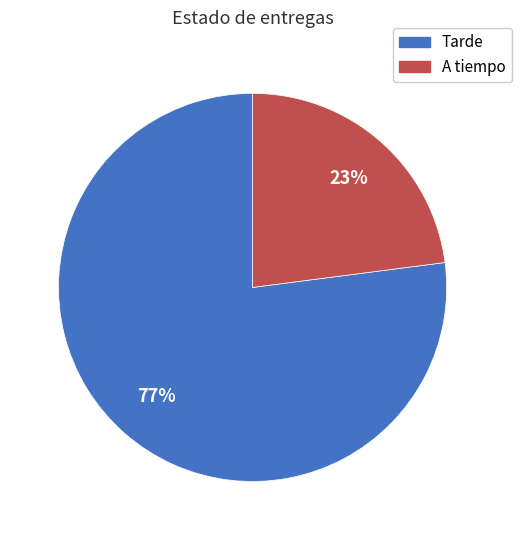

Does any single category account for the majority?

Yes